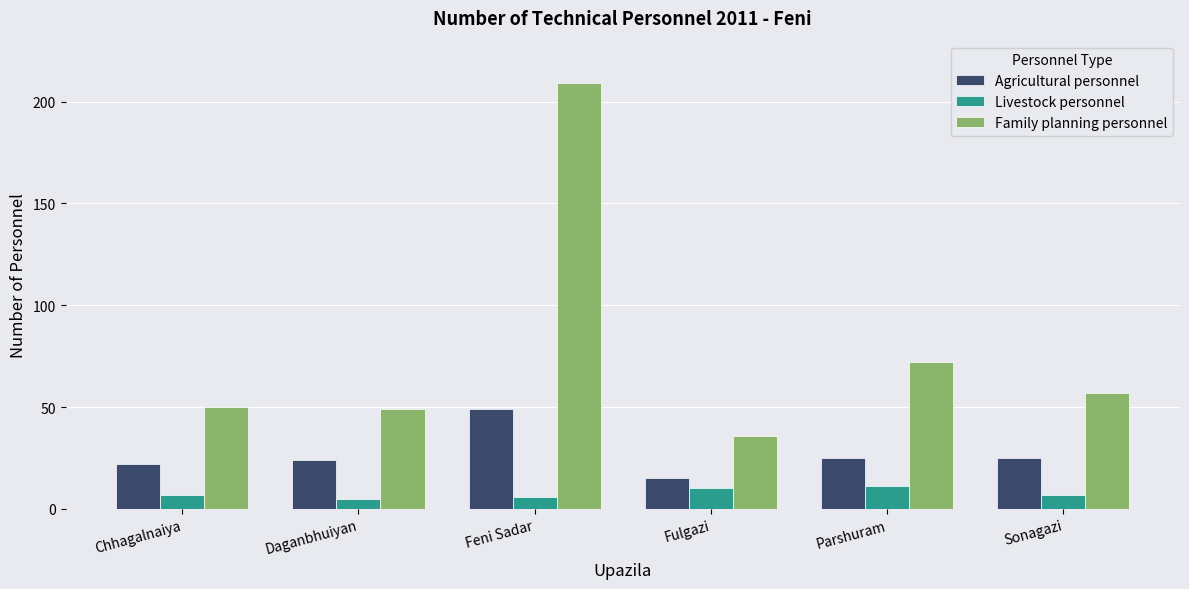

Reading right to left, extract all data points from this chart.

Agricultural personnel: Sonagazi=25	Parshuram=25	Fulgazi=15	Feni Sadar=49	Daganbhuiyan=24	Chhagalnaiya=22
Livestock personnel: Sonagazi=7	Parshuram=11	Fulgazi=10	Feni Sadar=6	Daganbhuiyan=5	Chhagalnaiya=7
Family planning personnel: Sonagazi=57	Parshuram=72	Fulgazi=36	Feni Sadar=209	Daganbhuiyan=49	Chhagalnaiya=50